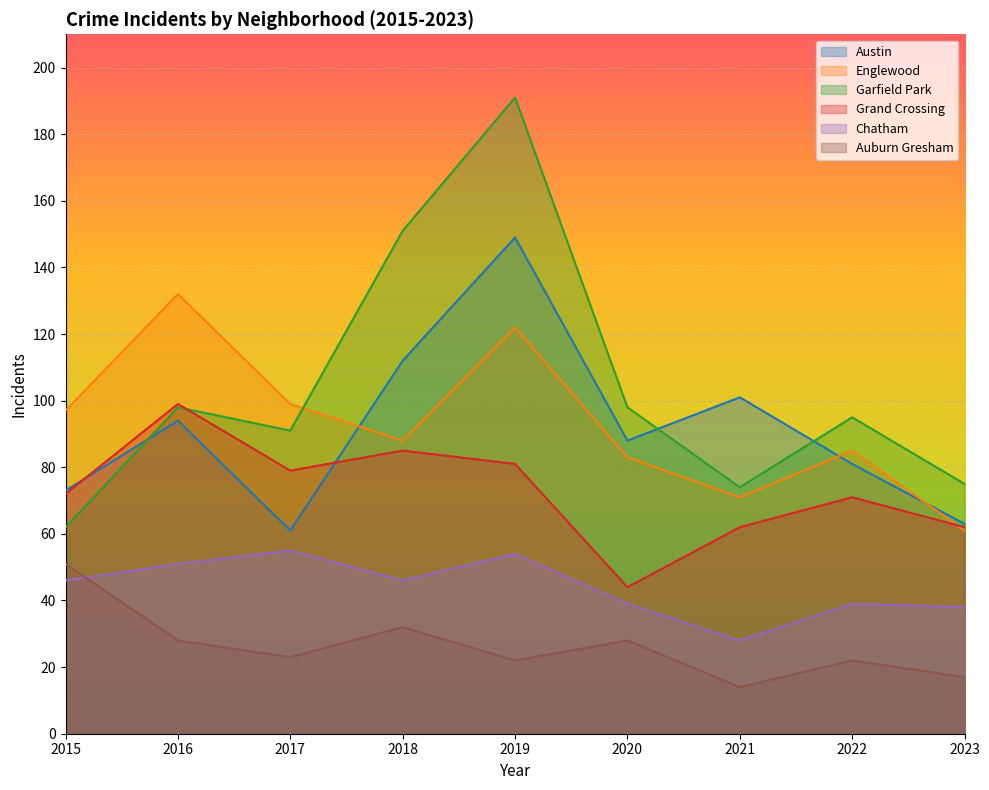

At how many categories does at least one series exceed 170?

1